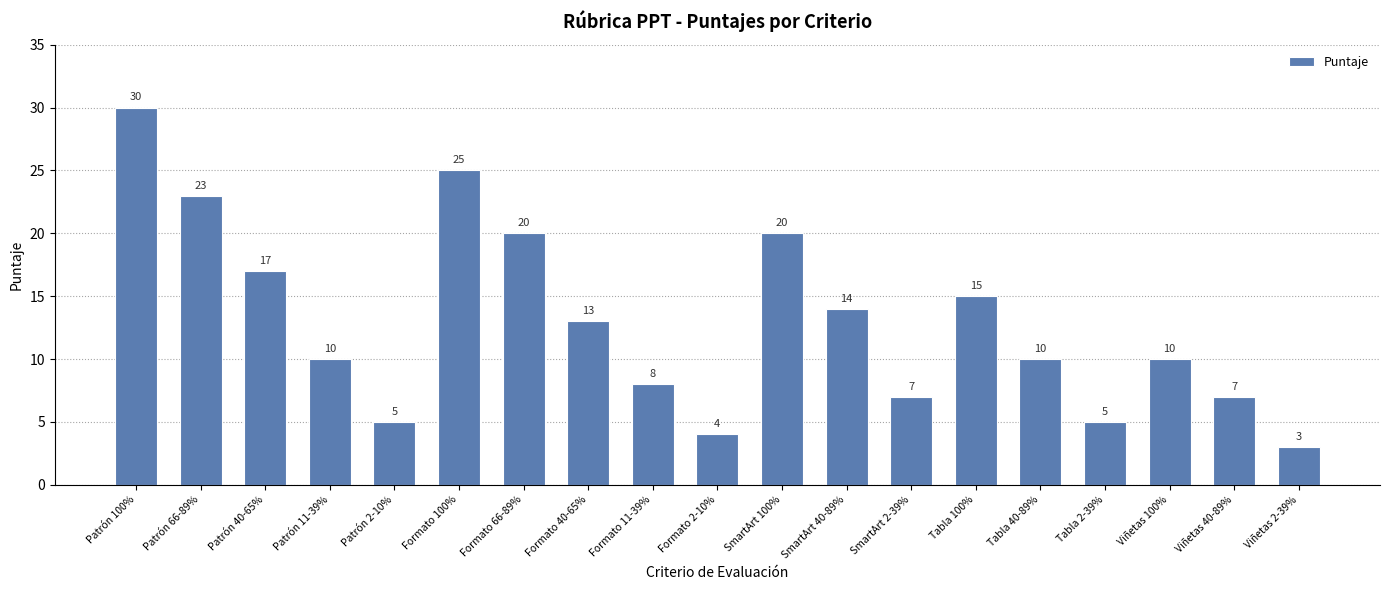

What is the label of the 8th bar from the left?

Formato 40-65%